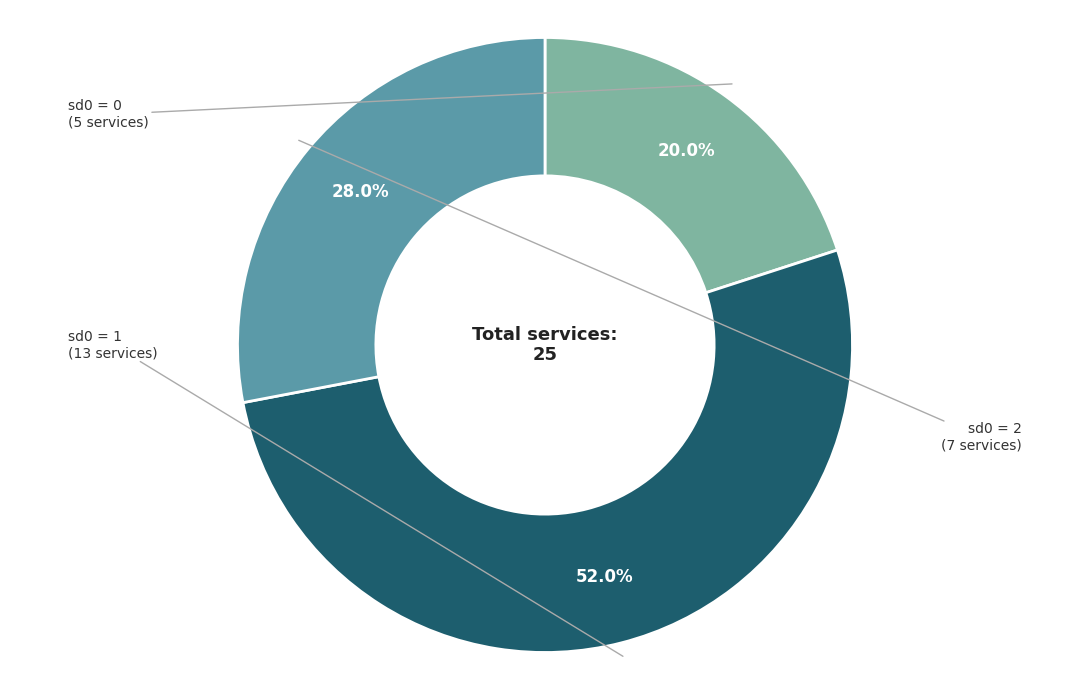

Does any single category account for the majority?

Yes